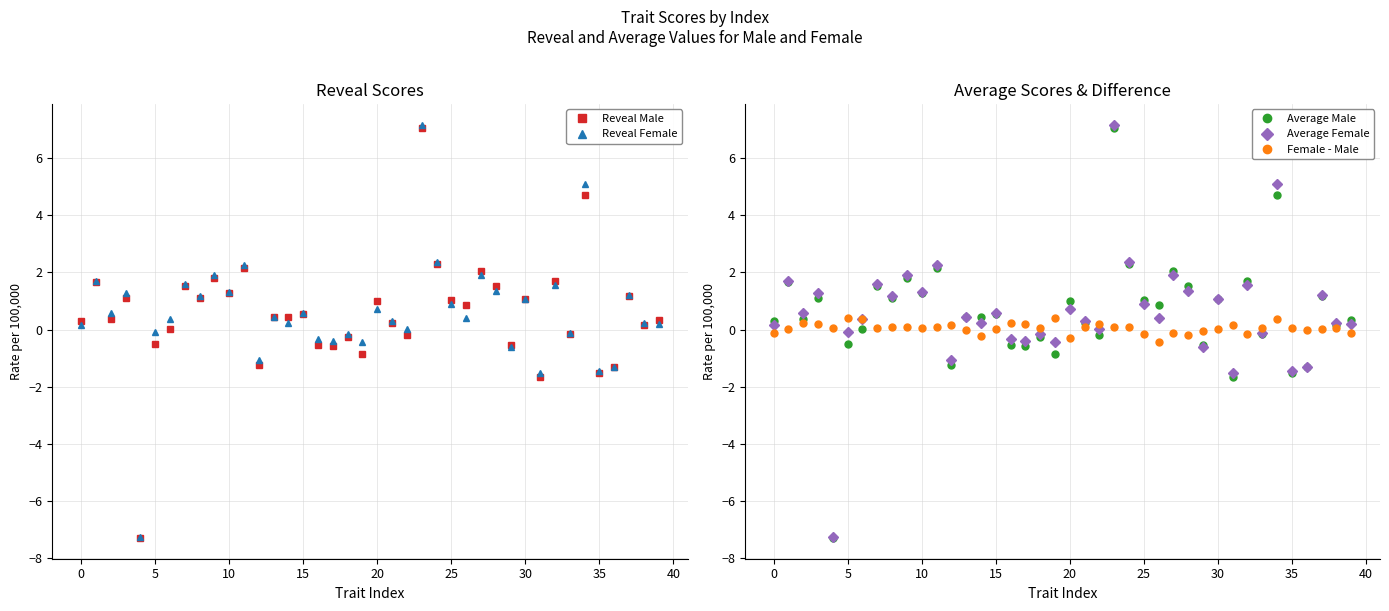

What is the greatest value displayed?

7.2